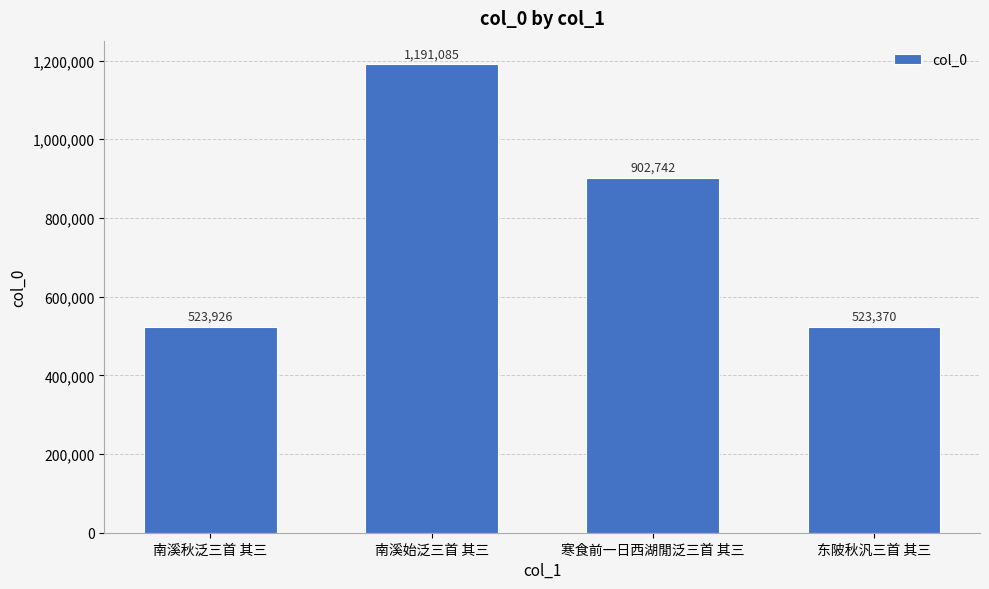

True or false: the data shows 523370 at 东陂秋汎三首 其三.

True